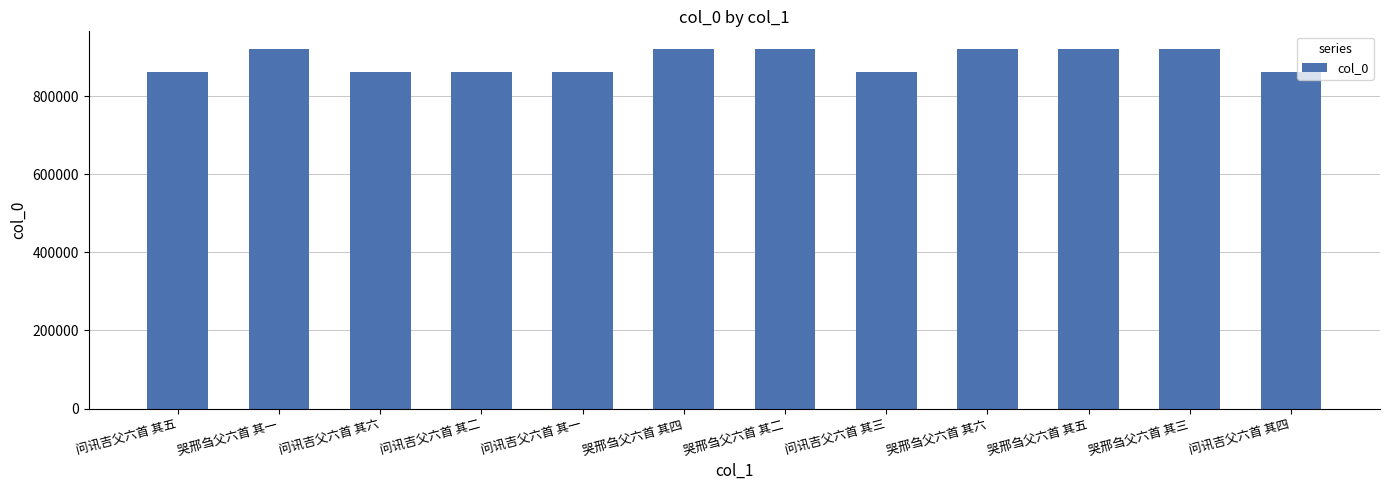

What is the greatest value displayed?

919796